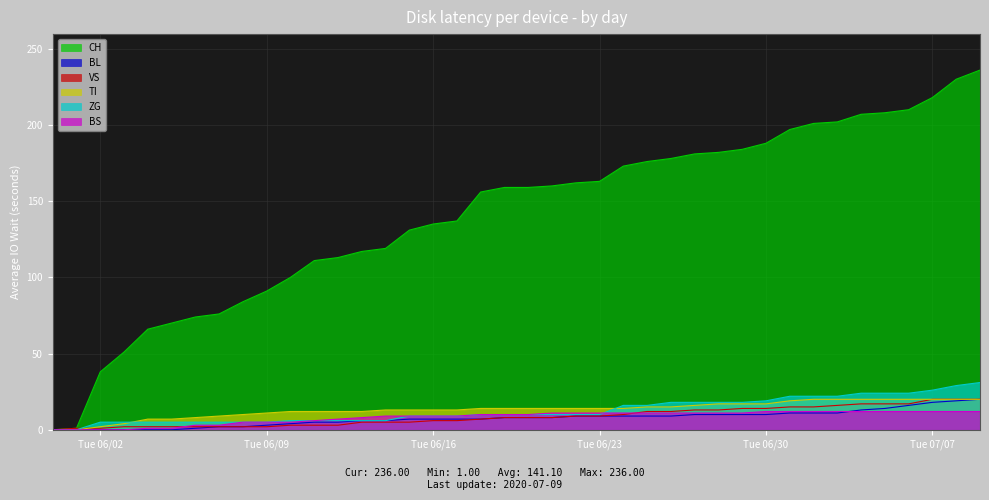

List the series in order of their peak value, highest first.

CH, ZG, BL, VS, TI, BS